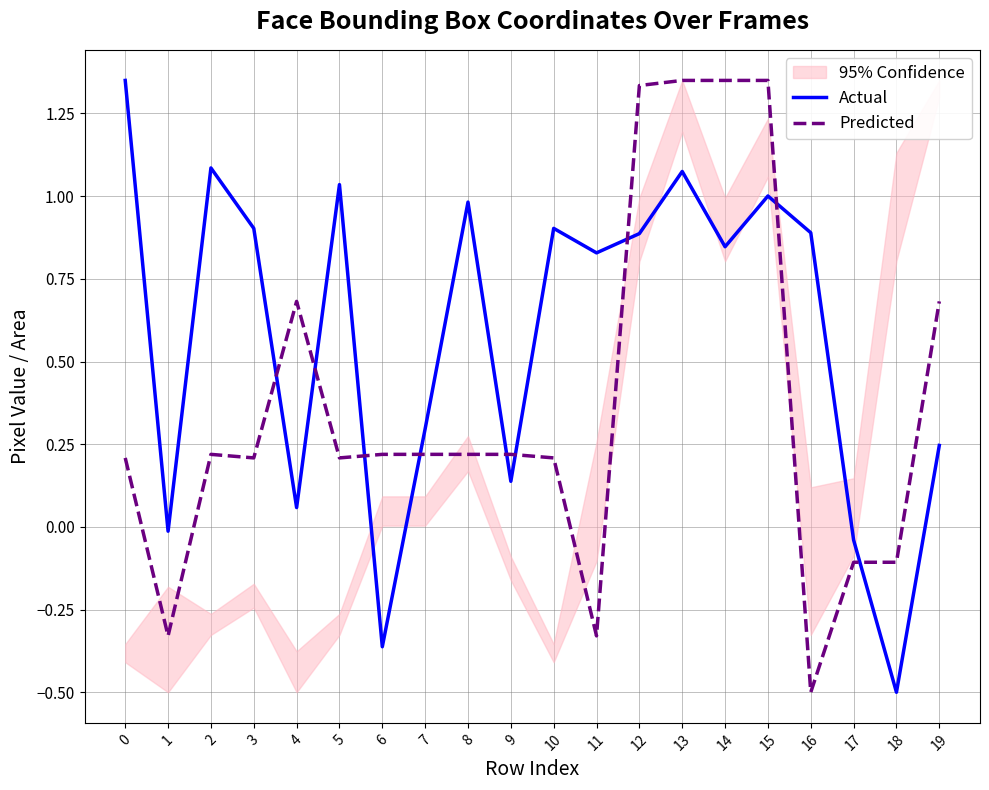

How many interior local valleys does the Predicted series have?

5